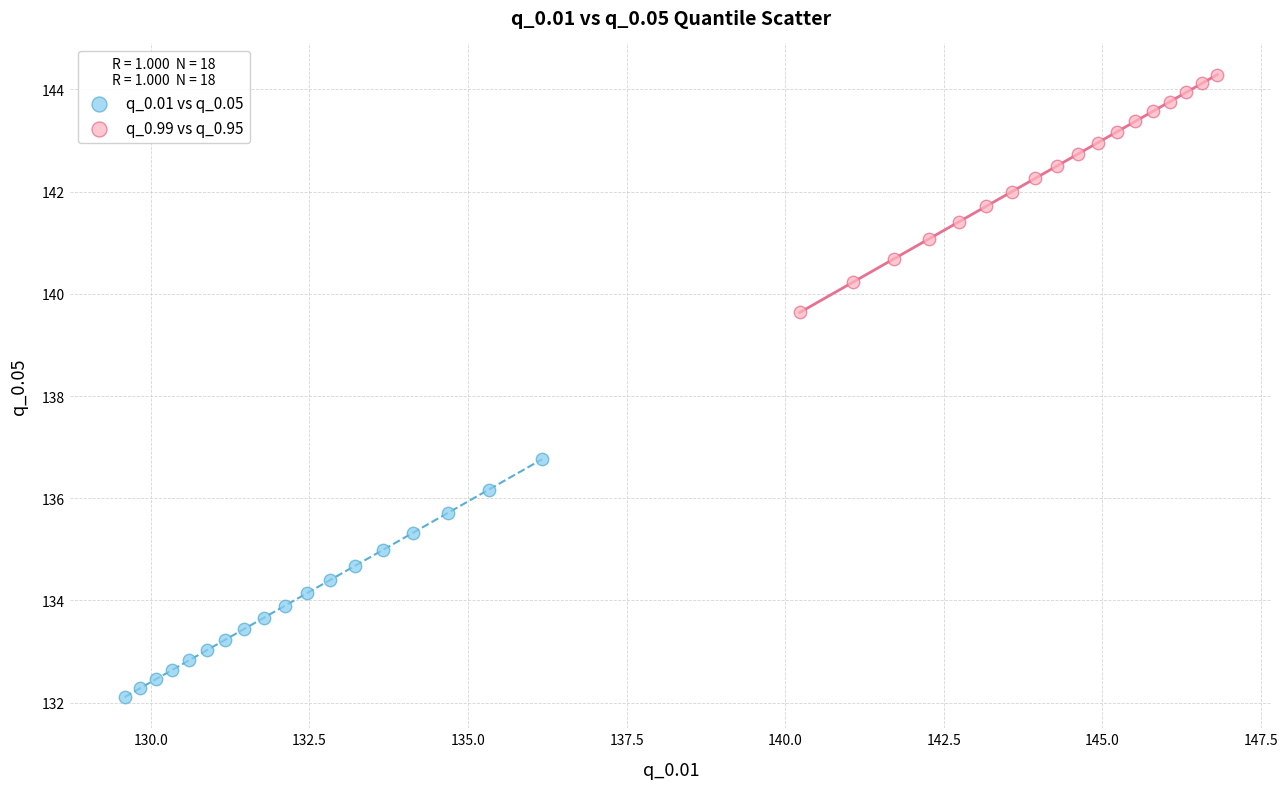

Which series reaches the maximum Y coordinate?

q_0.99 vs q_0.95